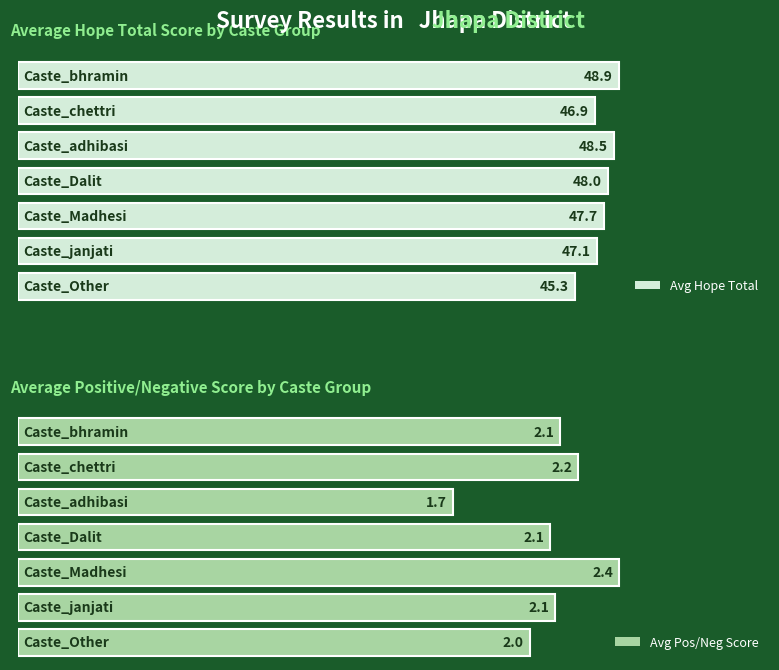

The value of Avg Positive Negative Score at jhapa is 2.0. True or false?

True